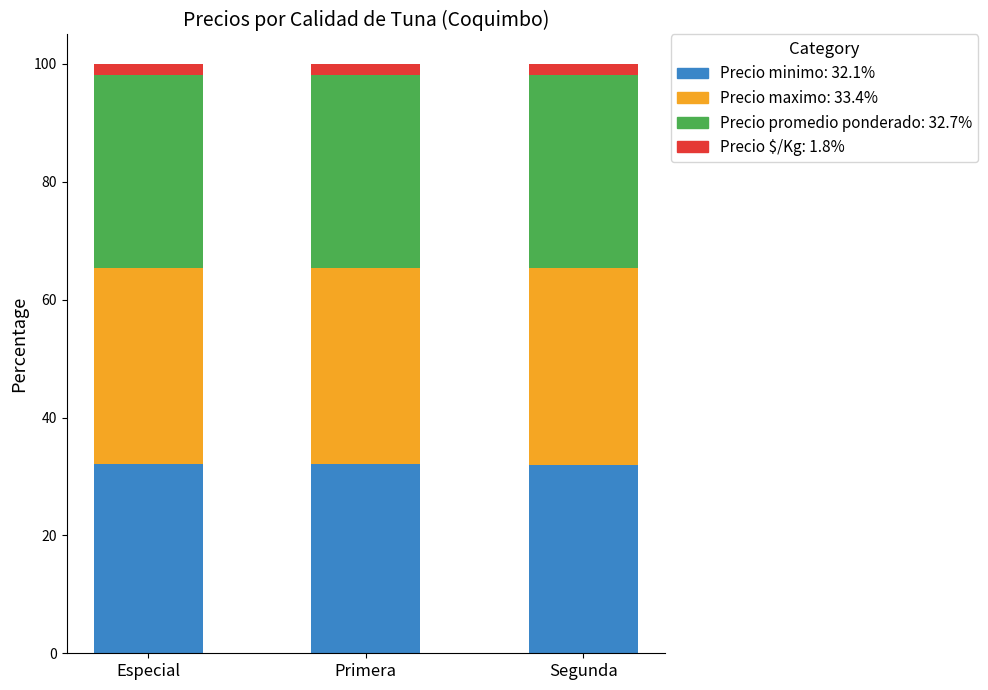

Does the chart contain any negative values?

No